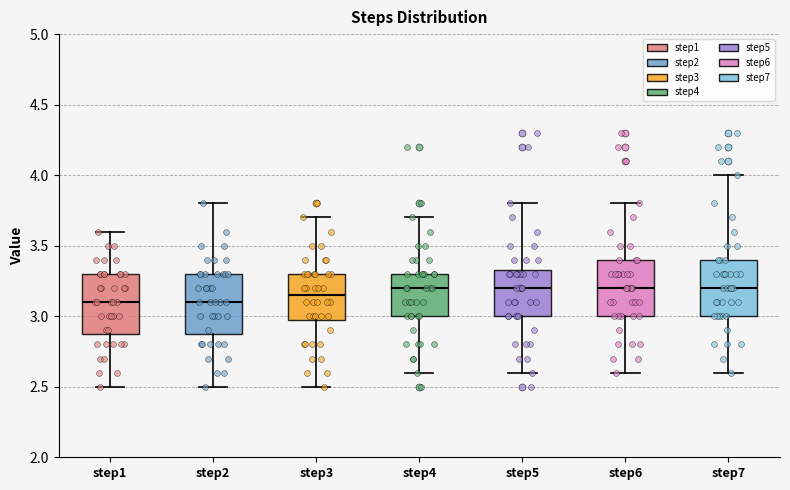

Where does the upper whisker of the box for step4 end on the y-axis? The values are not printed on the chart, so give them approximately, as read against the axis.

3.70